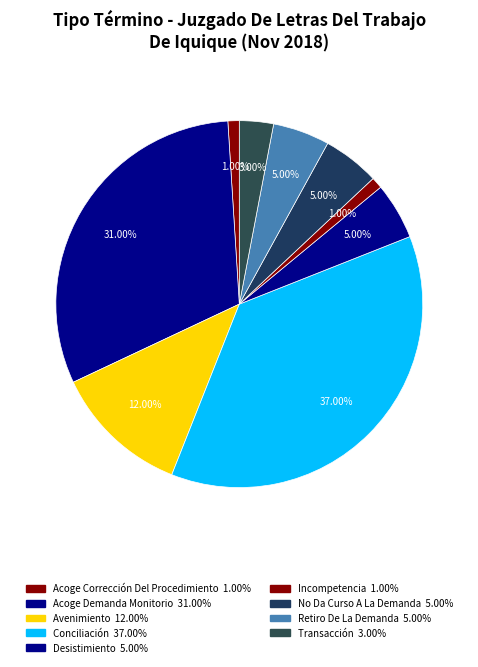

What is the smallest slice in the pie chart?

Acoge Corrección Del Procedimiento